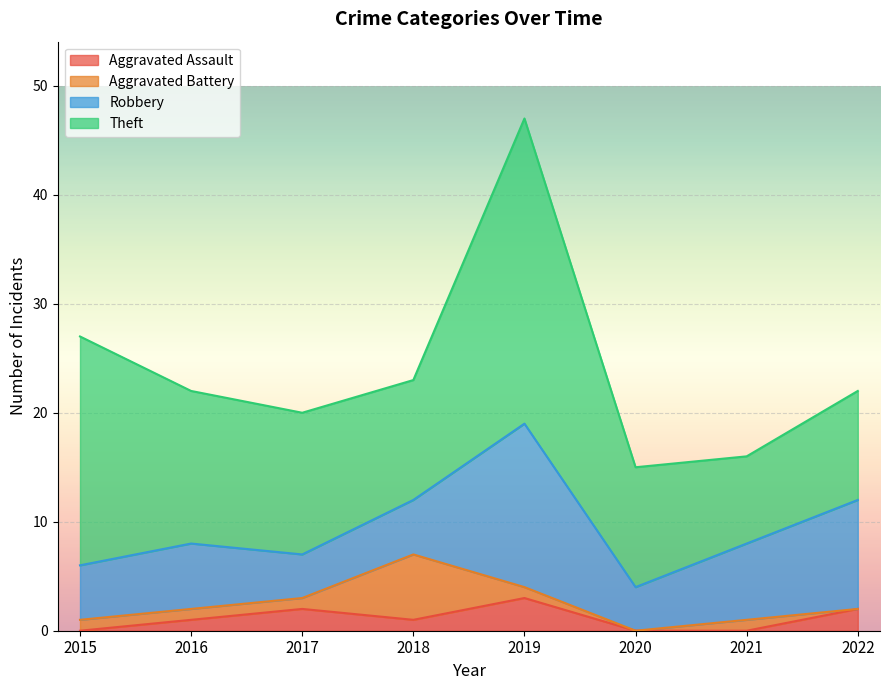

Between 2022 and 2017, which is larger?

2022